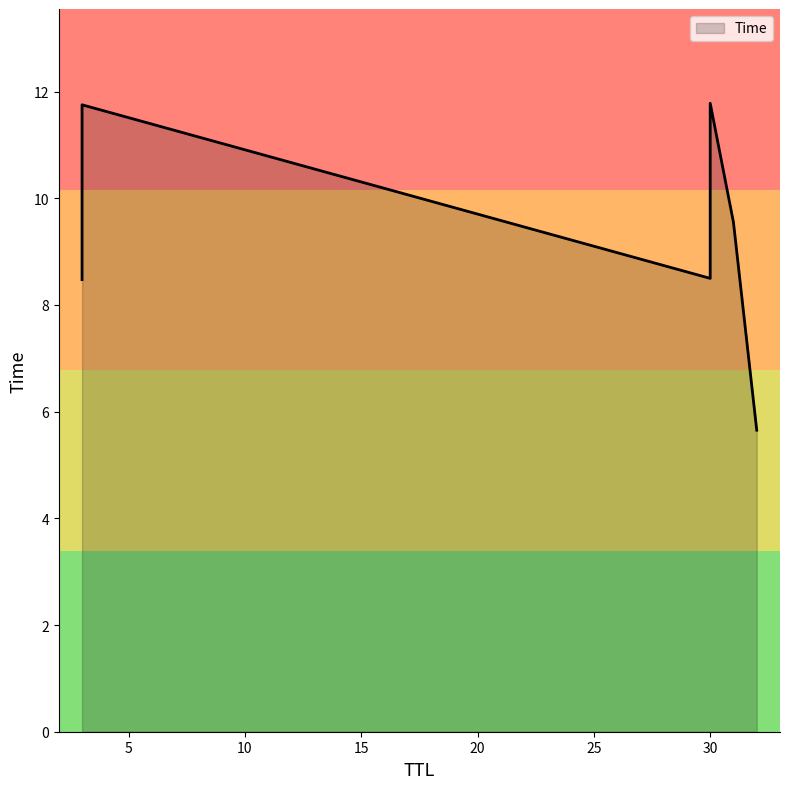

List the labels in order of value, largest first.

30, 3, 31, 30, 3, 32